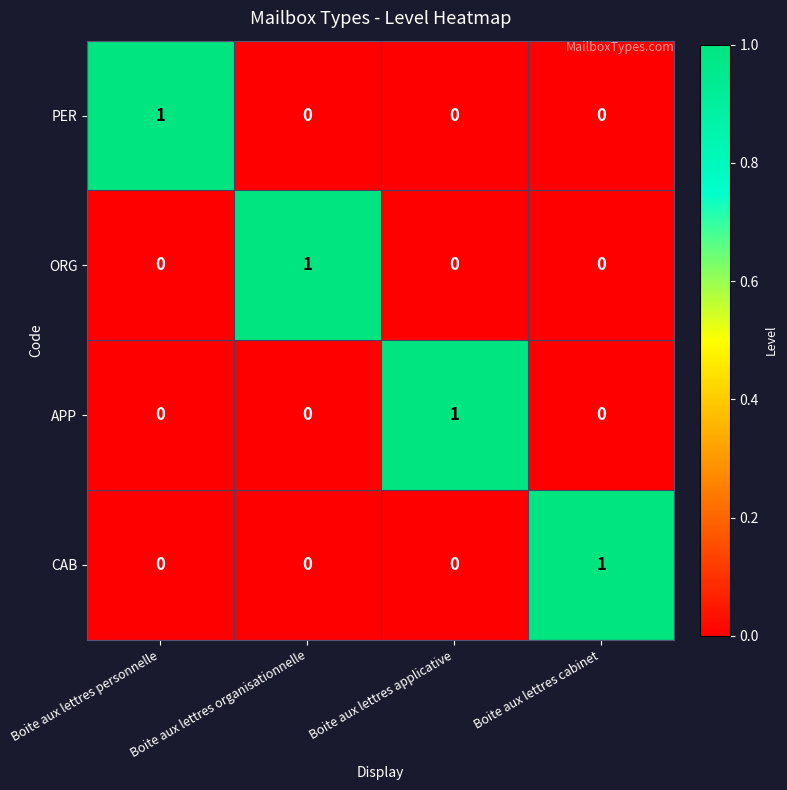

Is it true that ORG equals 0 at Boite aux lettres cabinet?

True